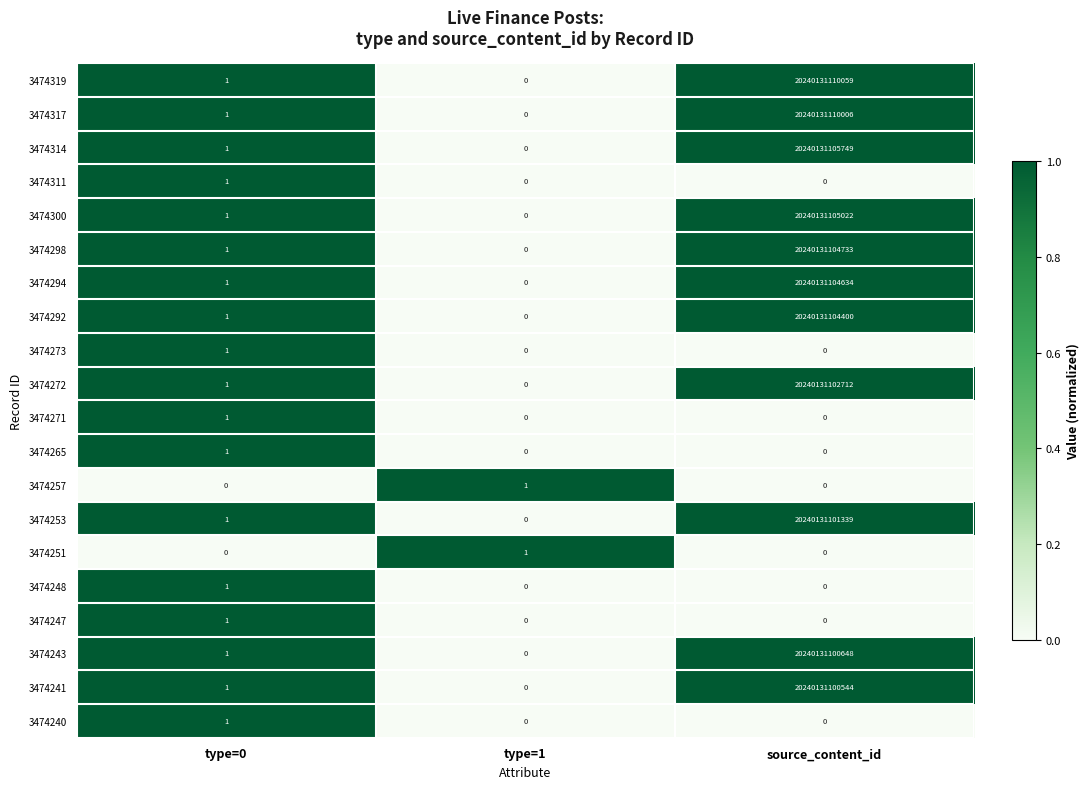

The 3474248 series shows 1 at type=1. True or false?

False